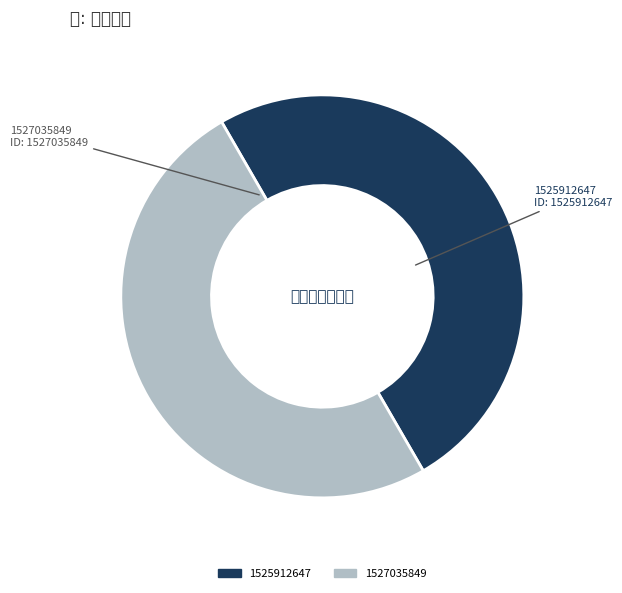

Which category has the biggest portion of the pie?

1527035849